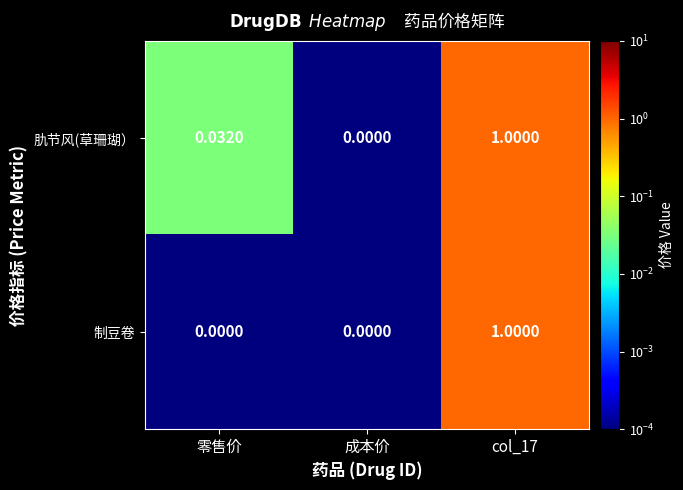

At which label does 肍节风(草珊瑚） reach its minimum?

成本价